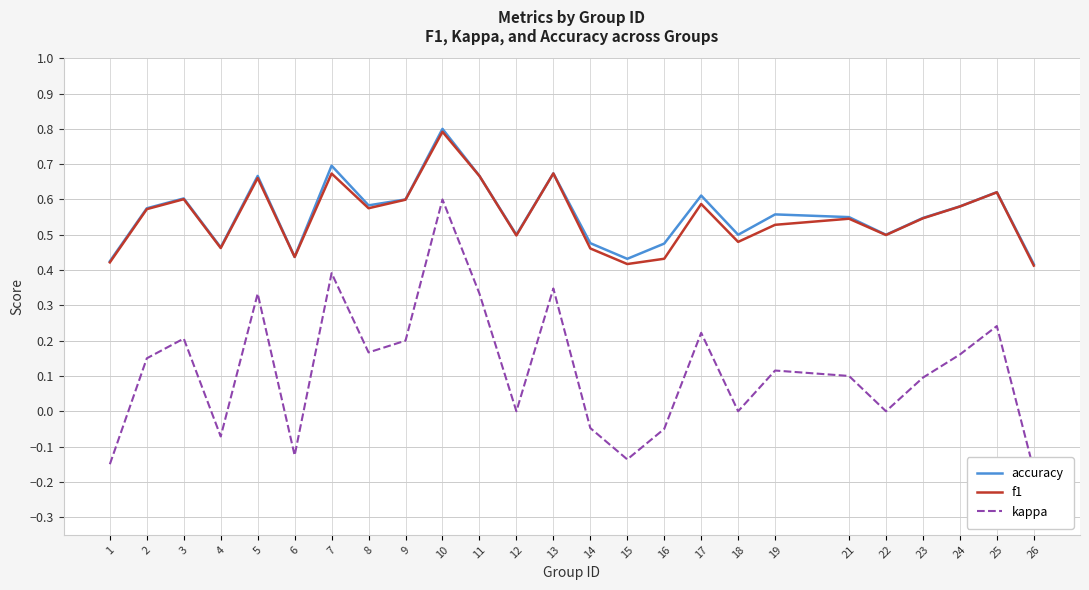

Rank the series at 3 from highest to lowest value.

accuracy, f1, kappa